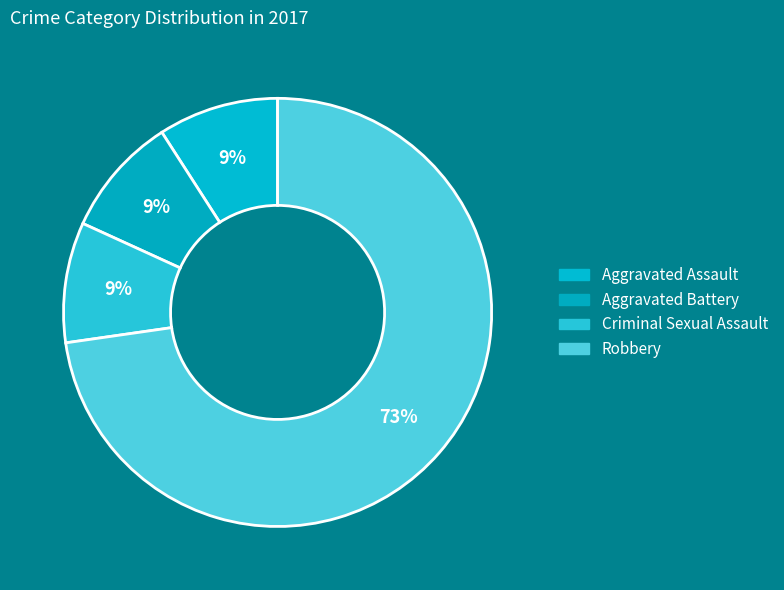

How many segments does this pie chart have?

4